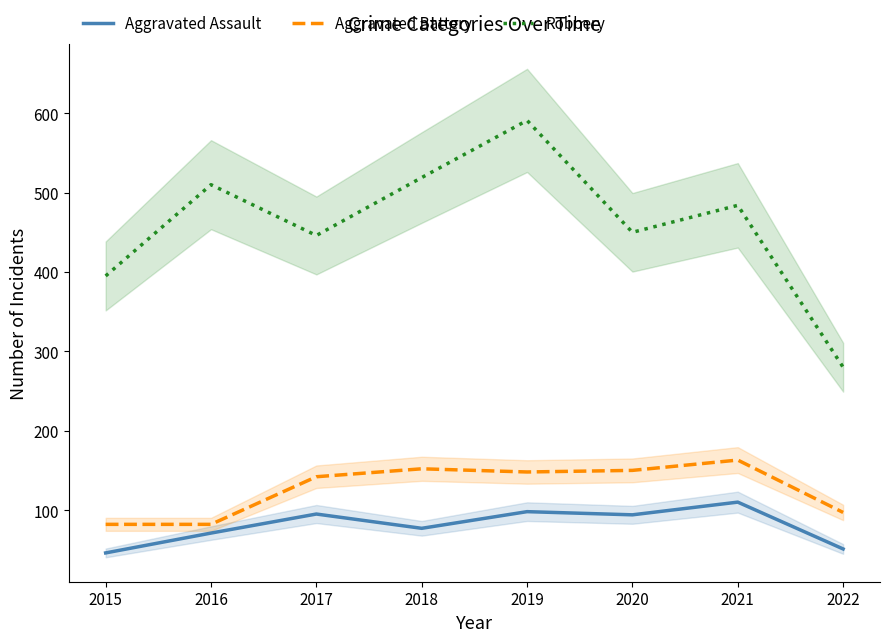

Which series has the widest spread of values?

Robbery